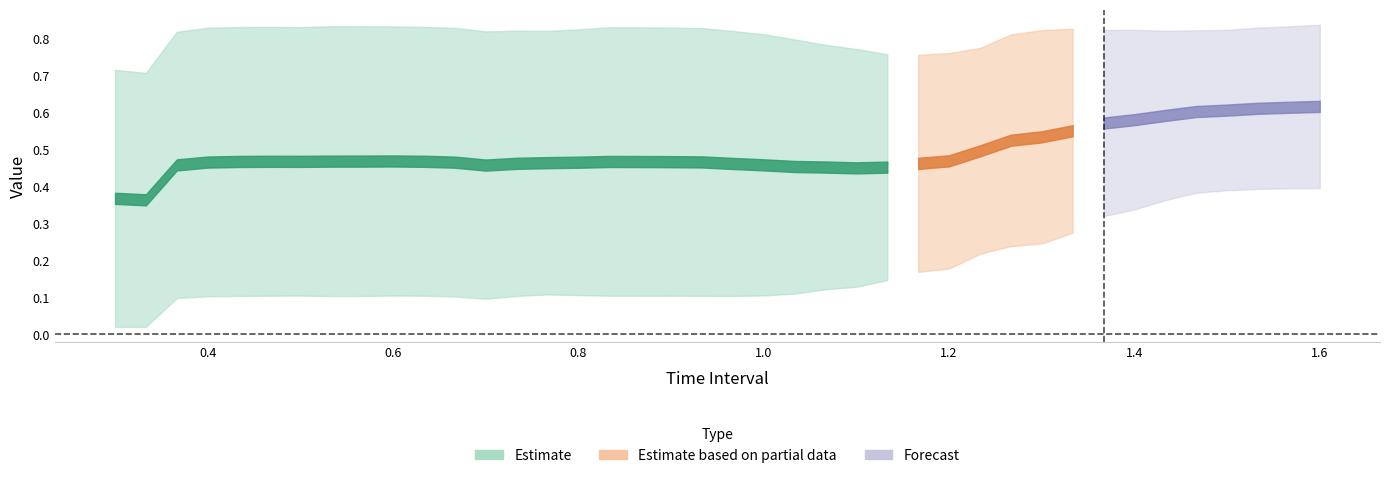

The time series shows 0.9 at 12. True or false?

False